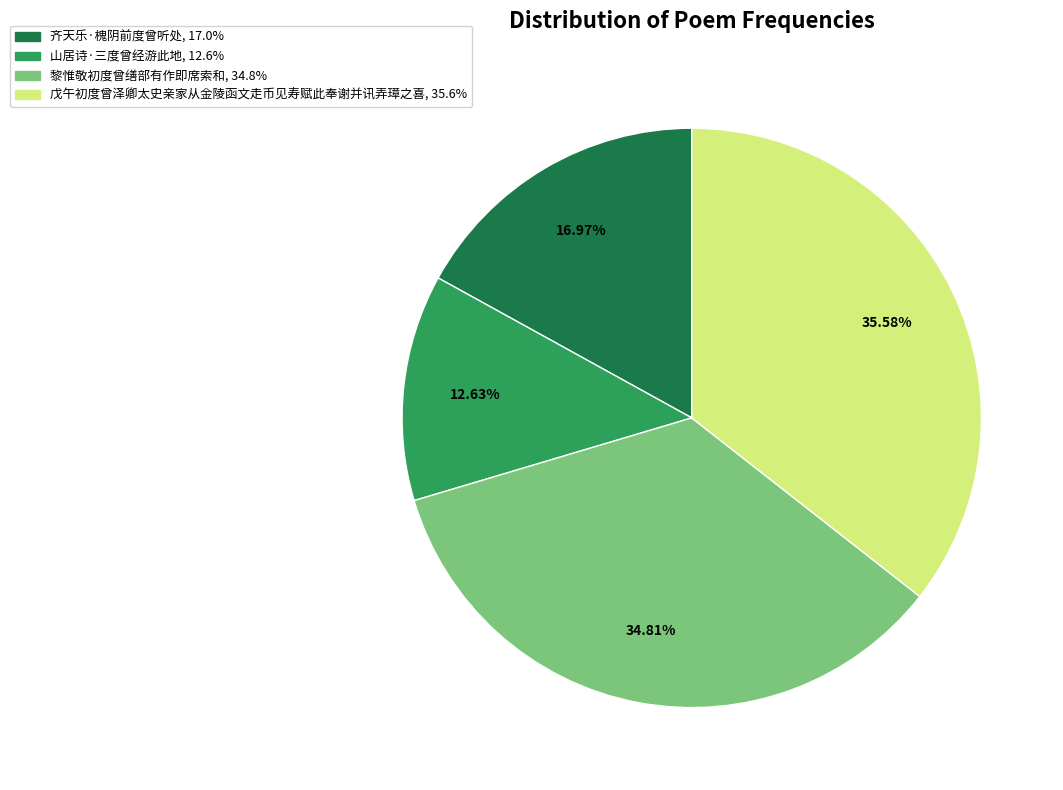

What is the ratio of the value at 戊午初度曾泽卿太史亲家从金陵函文走币见寿赋此奉谢并讯弄璋之喜 to the value at 山居诗·三度曾经游此地?

2.8